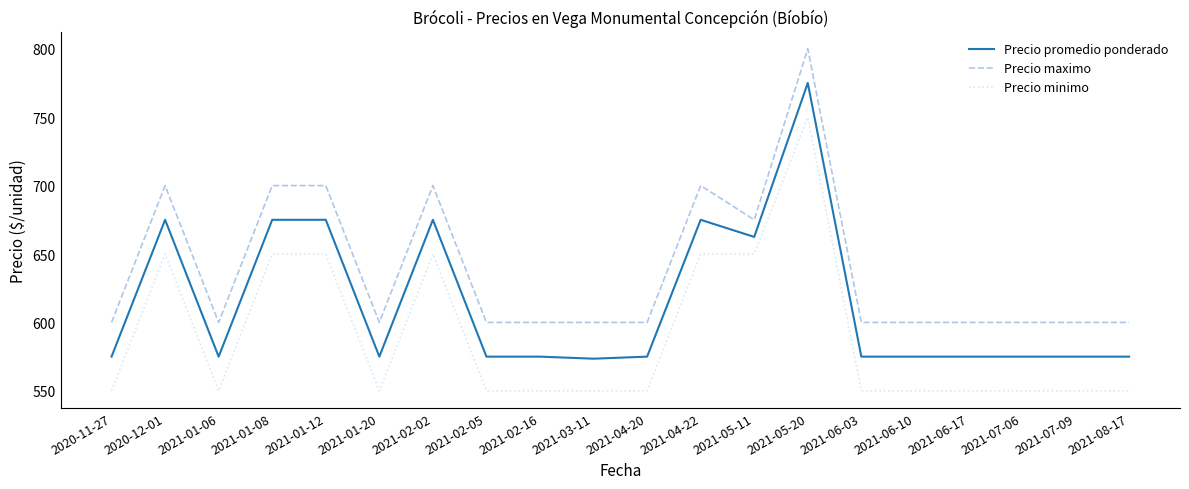

How many Precio maximo values are between 600 and 700?

19